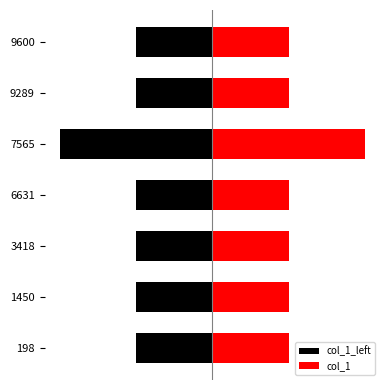

Is it true that col_1 equals 0 at 6631?

False